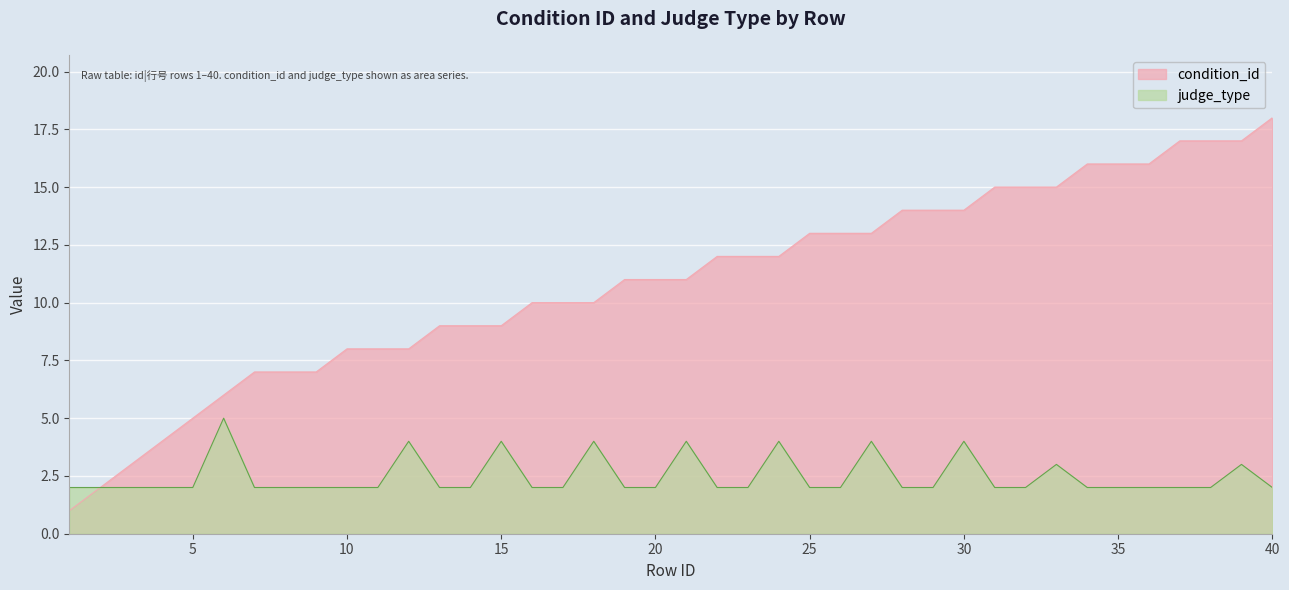

What is the difference between the second highest and minimum values in the condition_id series?

16